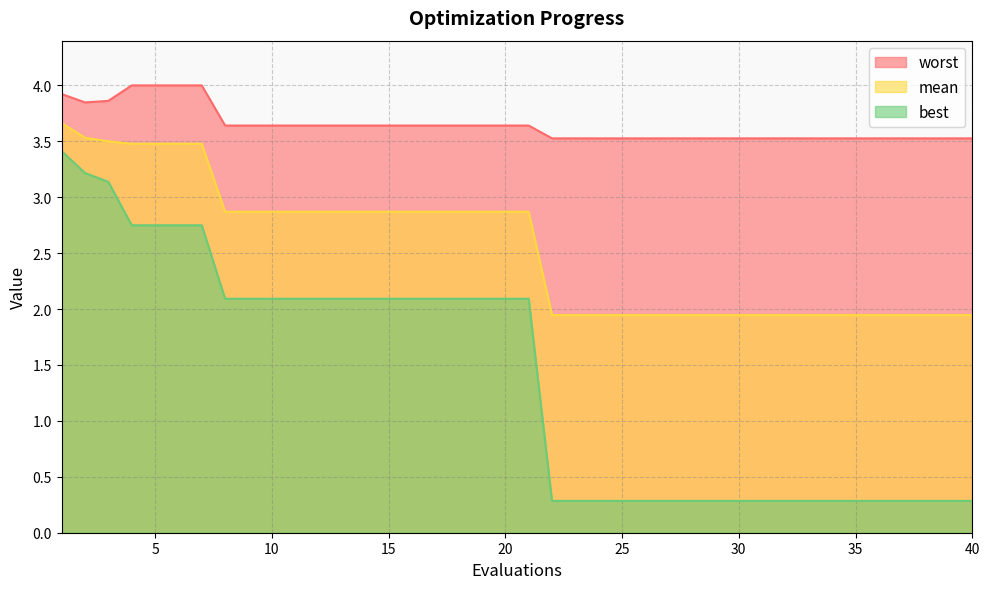

What is the value of the best point at the 30th from the left?

0.3